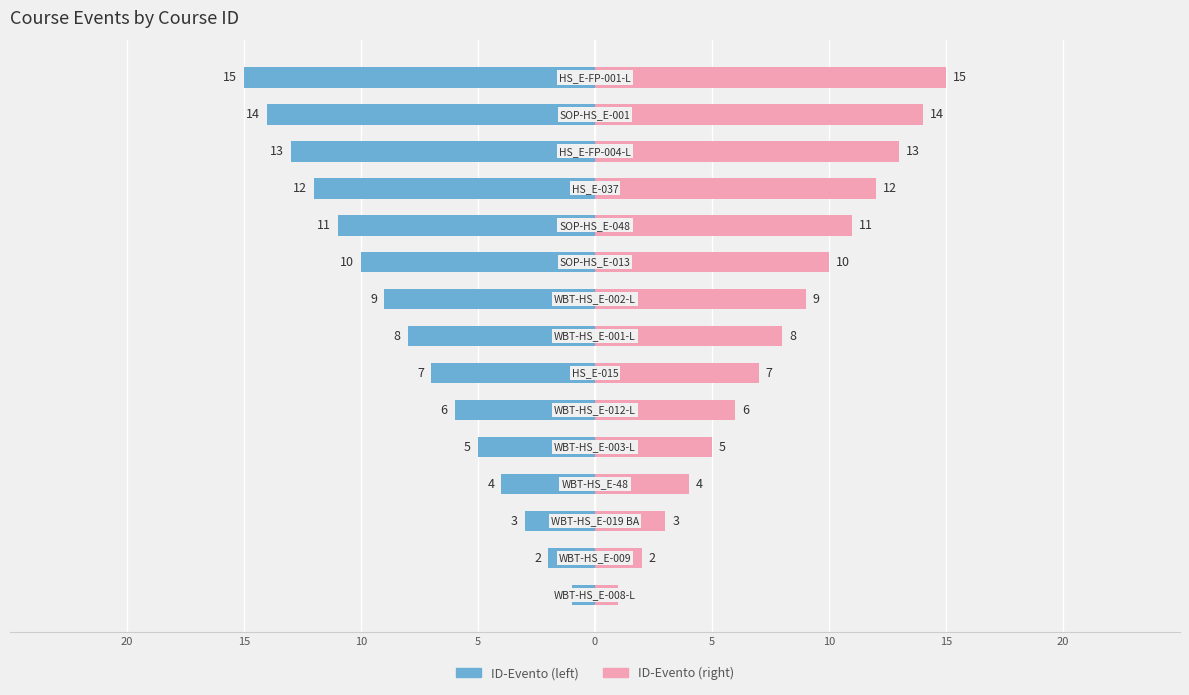

Which series changed the most between 20 and 11?

ID-Evento